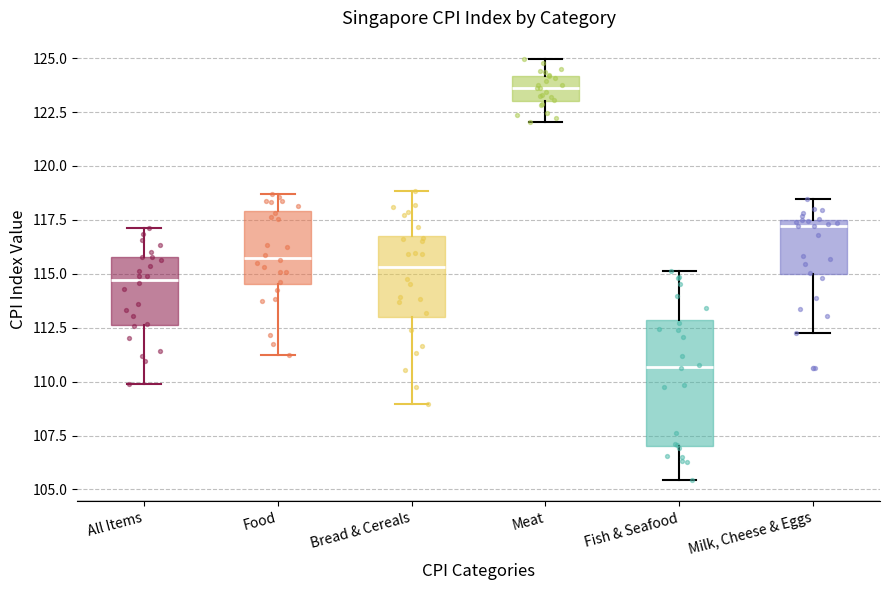

Reading left to right, read every box against the y-axis: the position of its median line, the range the box covers, and the ends of its whiskers. The values are not printed on the chart, so give them approximately, as read against the axis.

All Items: median 114.5, box 112.5 to 116.0, whiskers 110.0 to 117.0
Food: median 116.0, box 114.5 to 118.0, whiskers 111.5 to 118.5
Bread & Cereals: median 115.5, box 113.0 to 117.0, whiskers 109.0 to 119.0
Meat: median 123.5, box 123.0 to 124.0, whiskers 122.0 to 125.0
Fish & Seafood: median 110.5, box 107.0 to 113.0, whiskers 105.5 to 115.0
Milk, Cheese & Eggs: median 117.0, box 115.0 to 117.5, whiskers 112.0 to 118.5